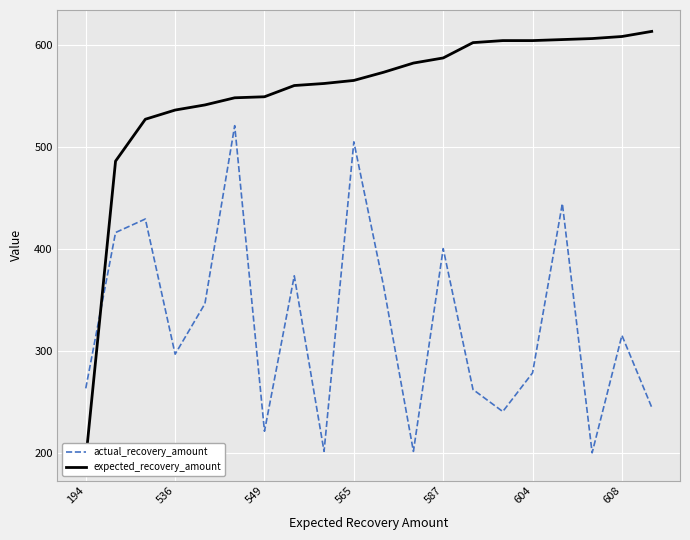

How many times do actual_recovery_amount and expected_recovery_amount cross each other?

1